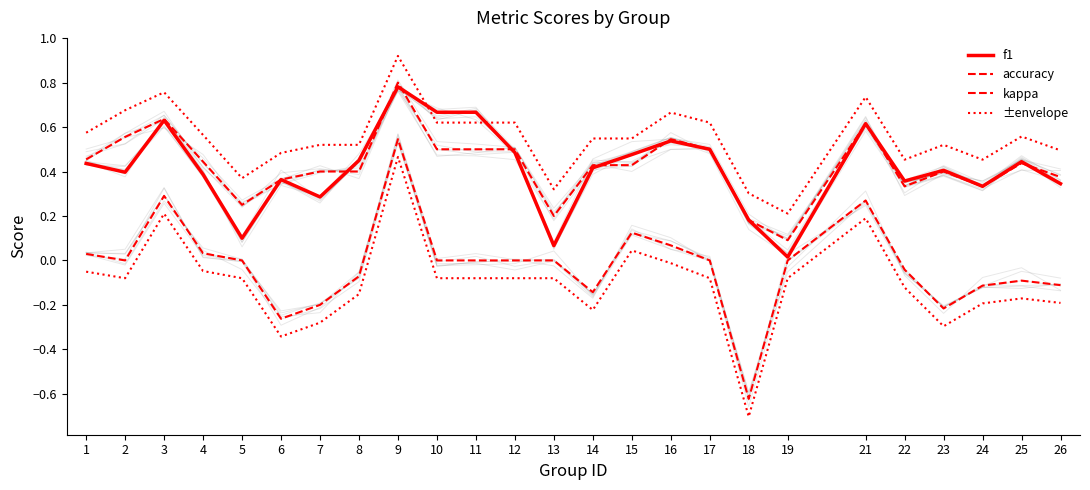

What is the total value across all series at 14?

0.7